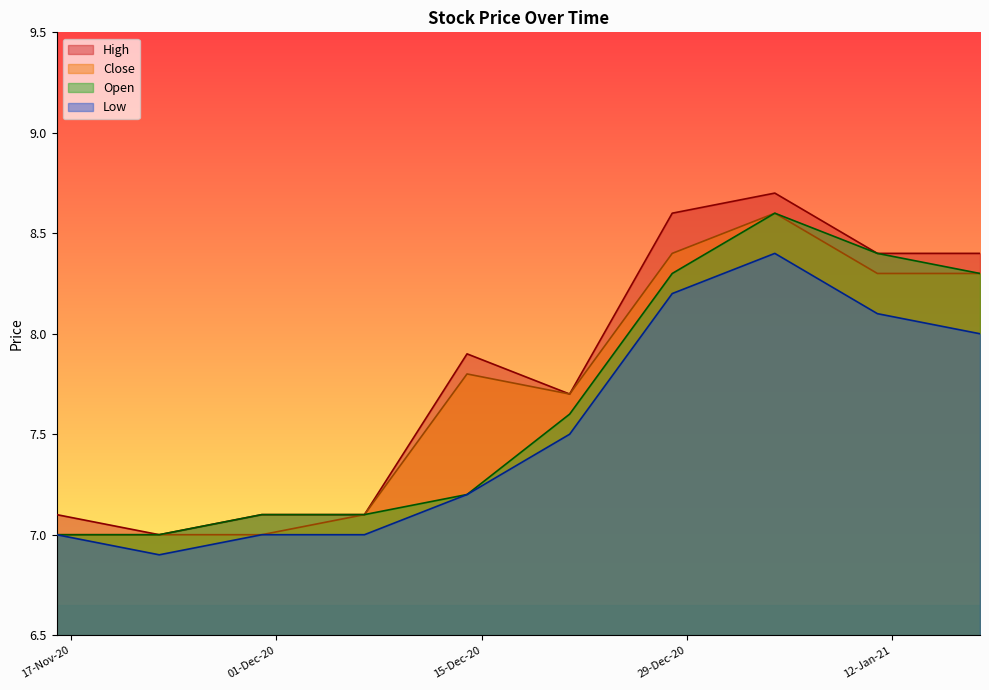

Does the chart have visible grid lines?

No